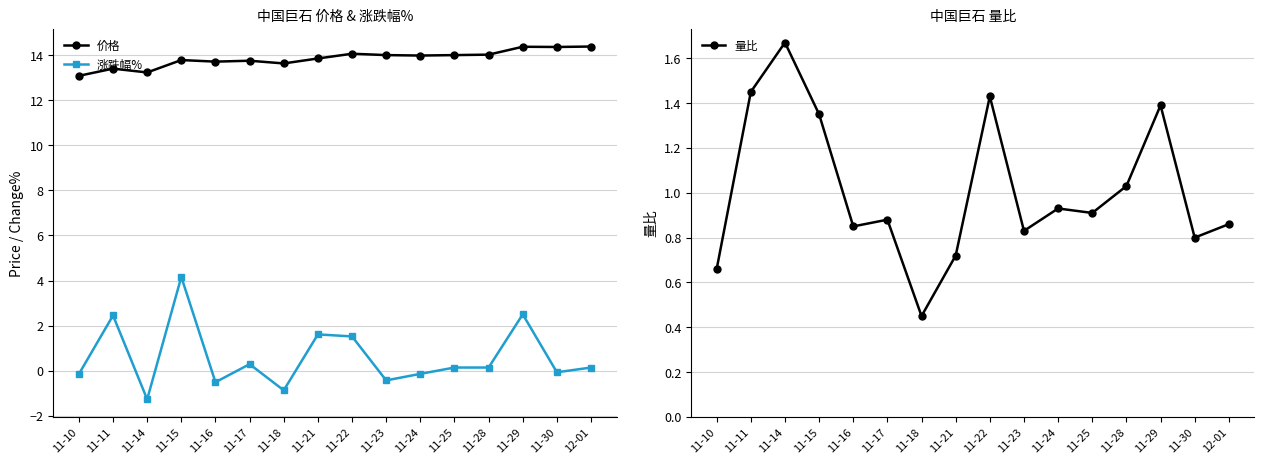

What is the sum of the 量比 values at 11-14 and 11-17?

2.5